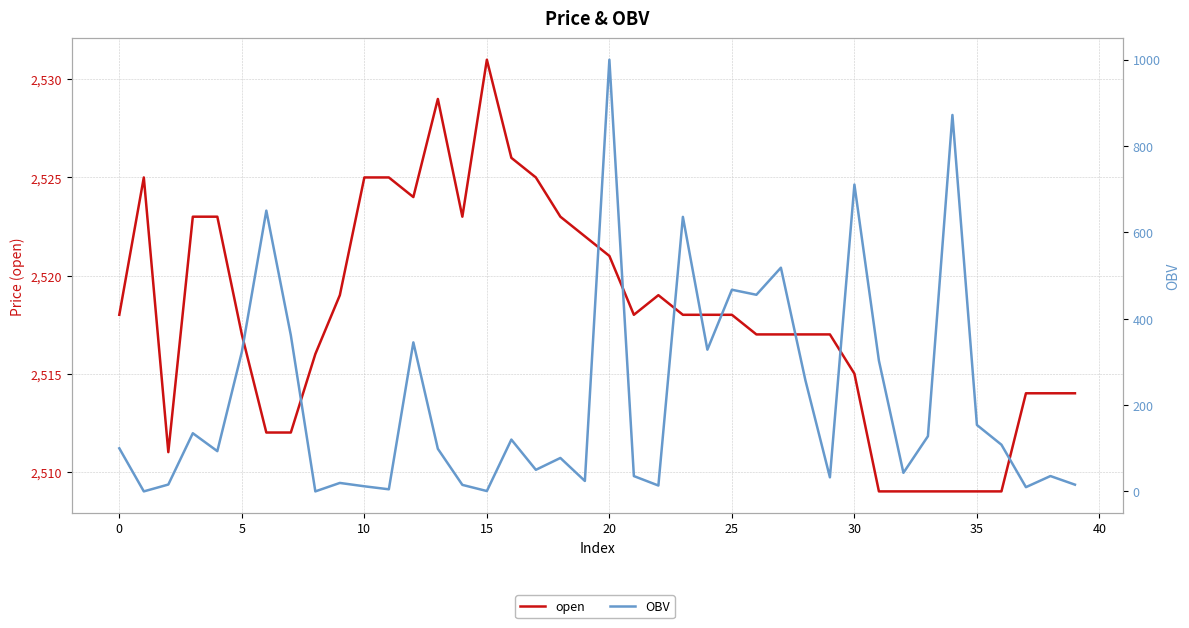

Which category has the lowest value in the open series?

31